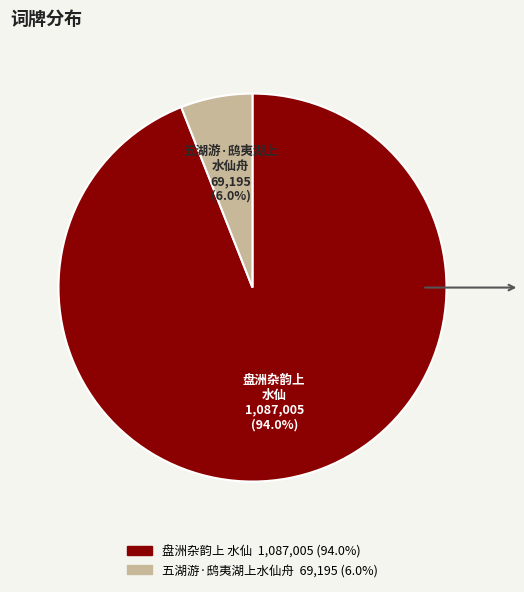

Is 盘洲杂韵上 水仙 the majority of the pie?

Yes